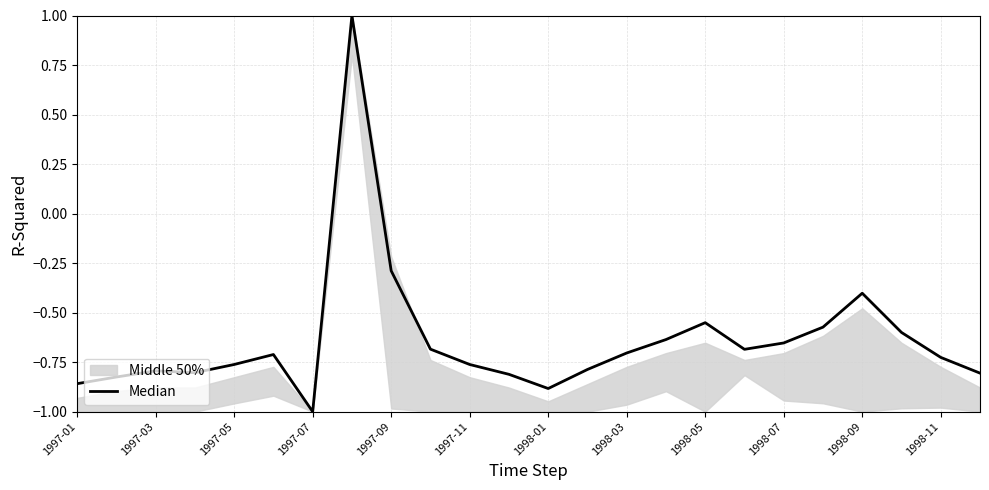

What is the value of the 20th point from the left?

-0.6